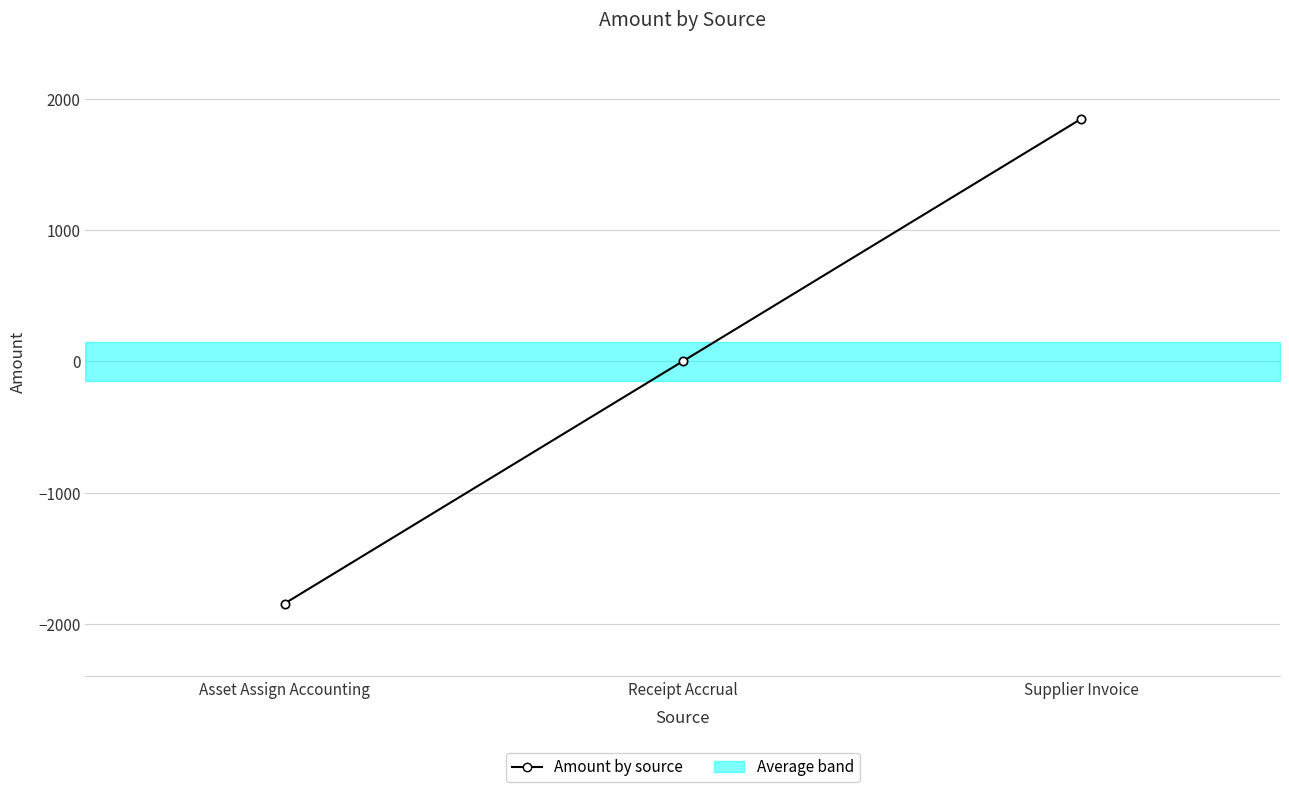

Which label corresponds to the smallest value in the chart?

Asset Assign Accounting